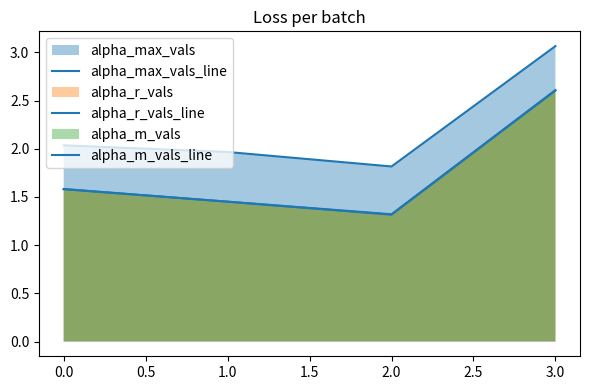

What is the lowest value of the alpha_r_vals_line series?

1.3